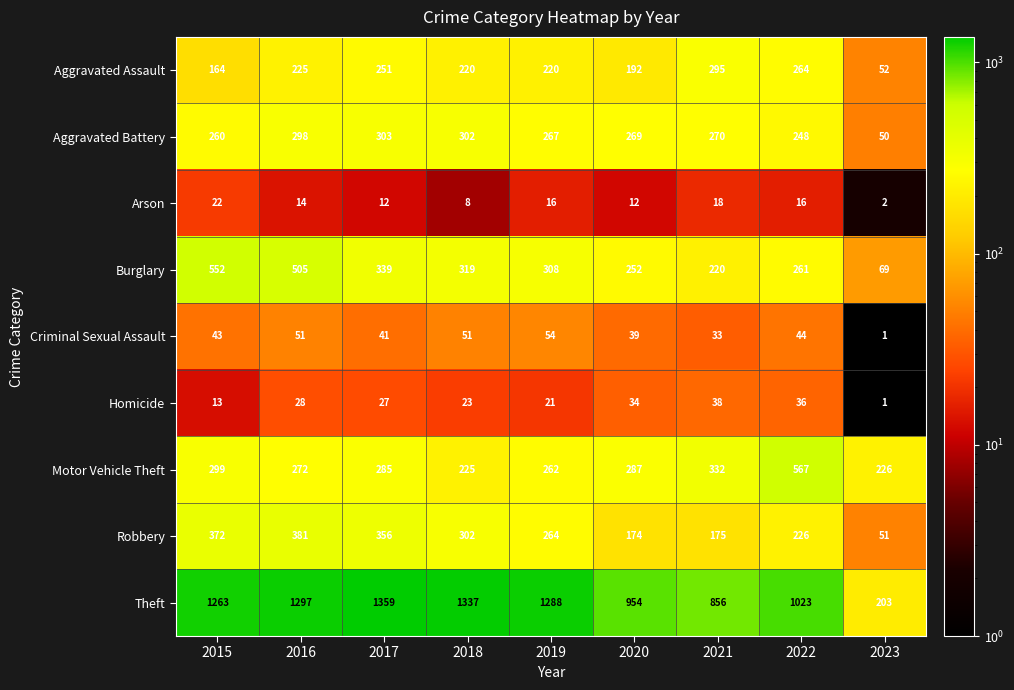

Rank the series by their maximum value, from lowest to highest.

Arson, Homicide, Criminal Sexual Assault, Aggravated Assault, Aggravated Battery, Robbery, Burglary, Motor Vehicle Theft, Theft